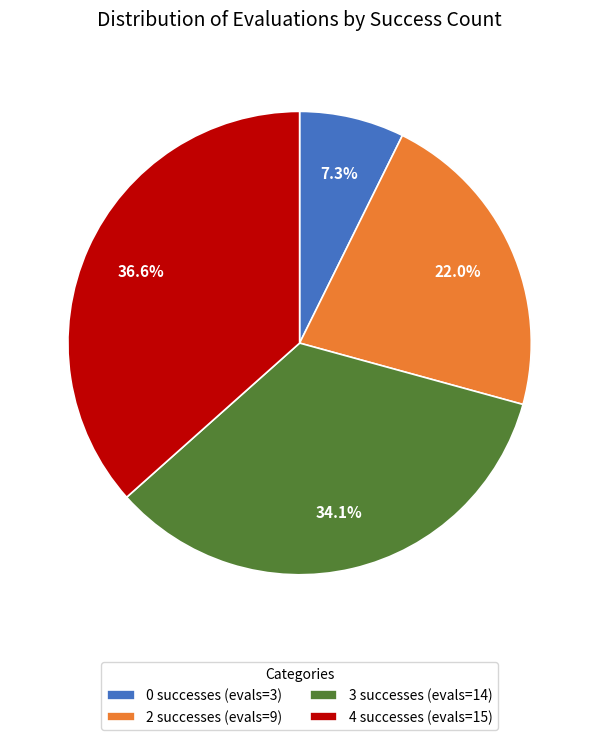

Between 2 successes (evals=9) and 4 successes (evals=15), which is larger?

4 successes (evals=15)